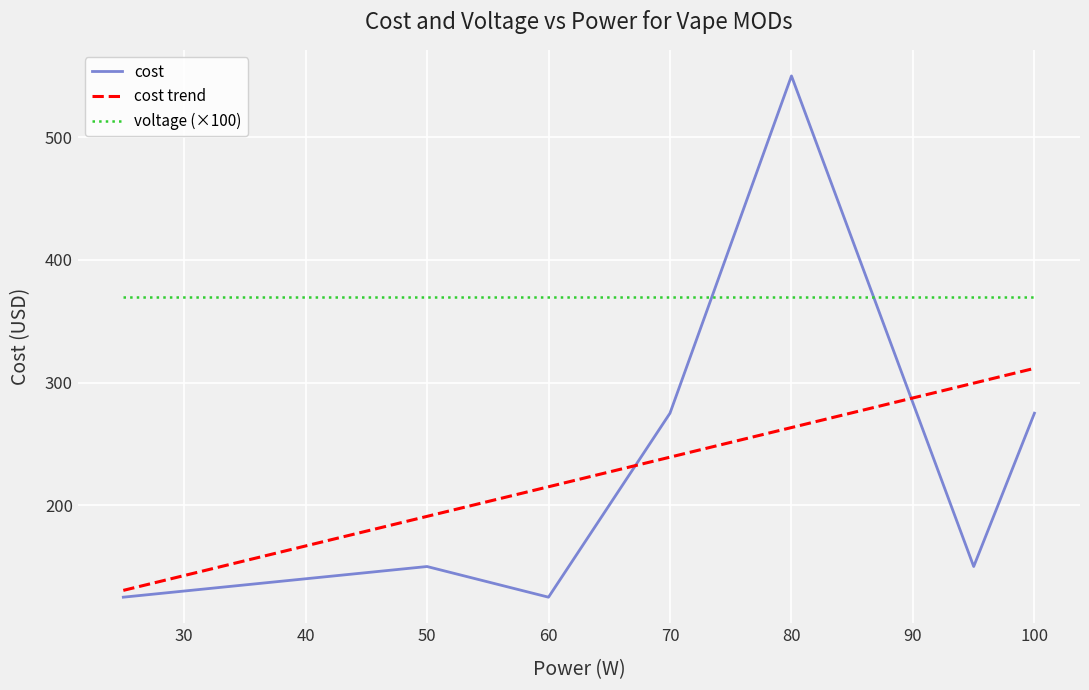

True or false: voltage (×100) and cost intersect in this chart.

True